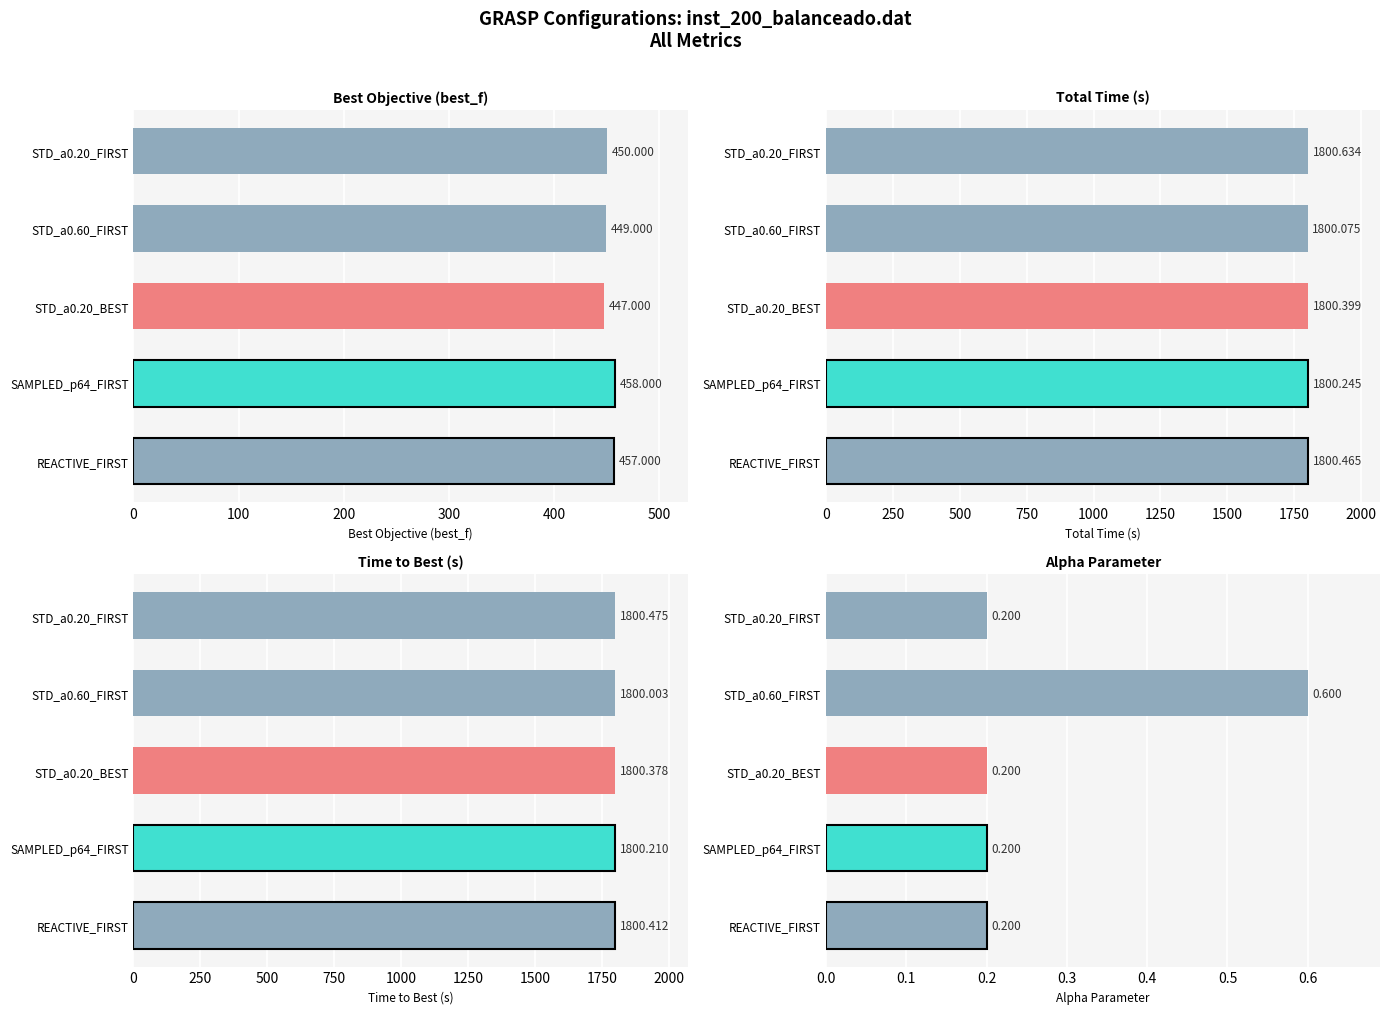

How many bars are there in each group?

4